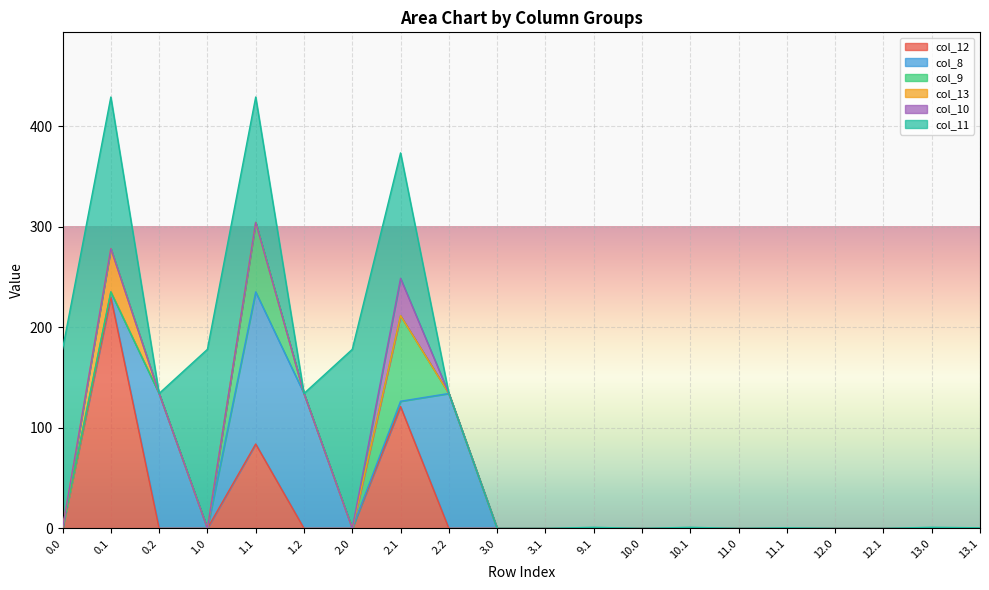

True or false: col_8 has a value of -86.7 at 12.1.

False